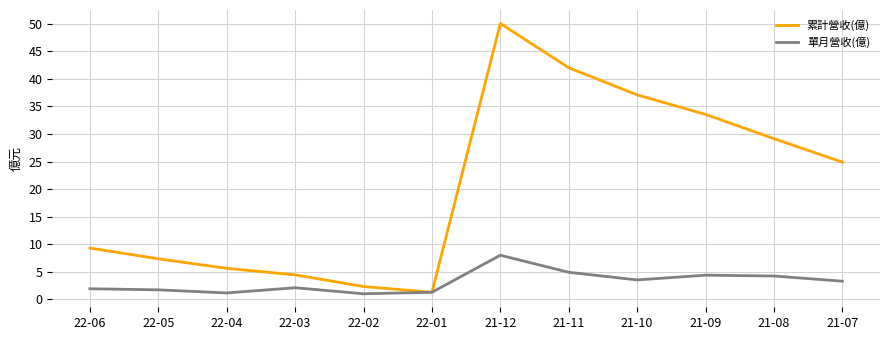

At which category does the chart reach its peak across all series?

21-12